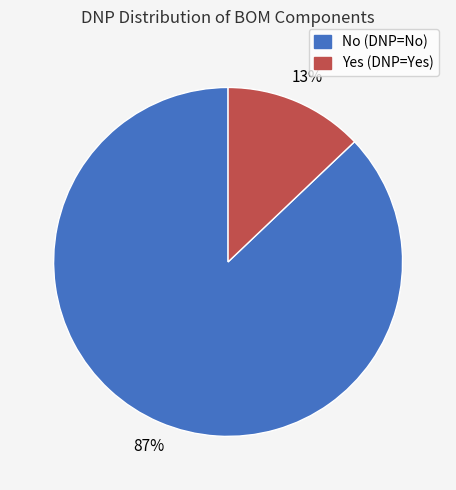

What is the smallest slice in the pie chart?

Yes